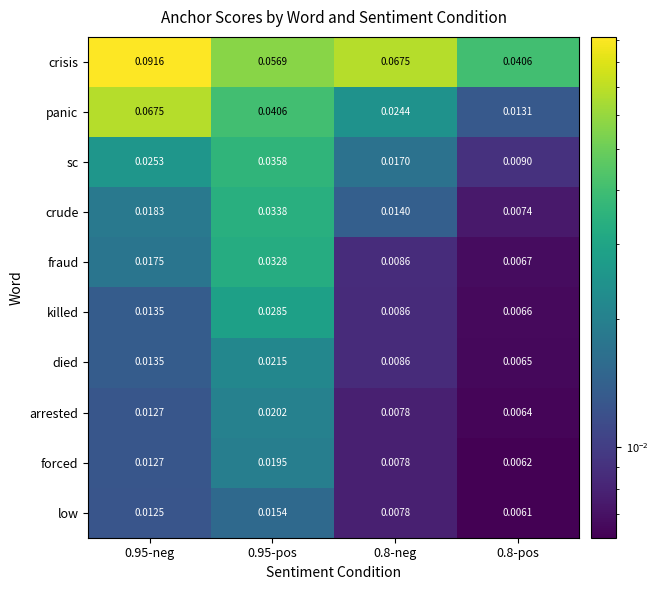

Rank the series by their maximum value, from lowest to highest.

low, forced, arrested, died, killed, fraud, crude, sc, panic, crisis